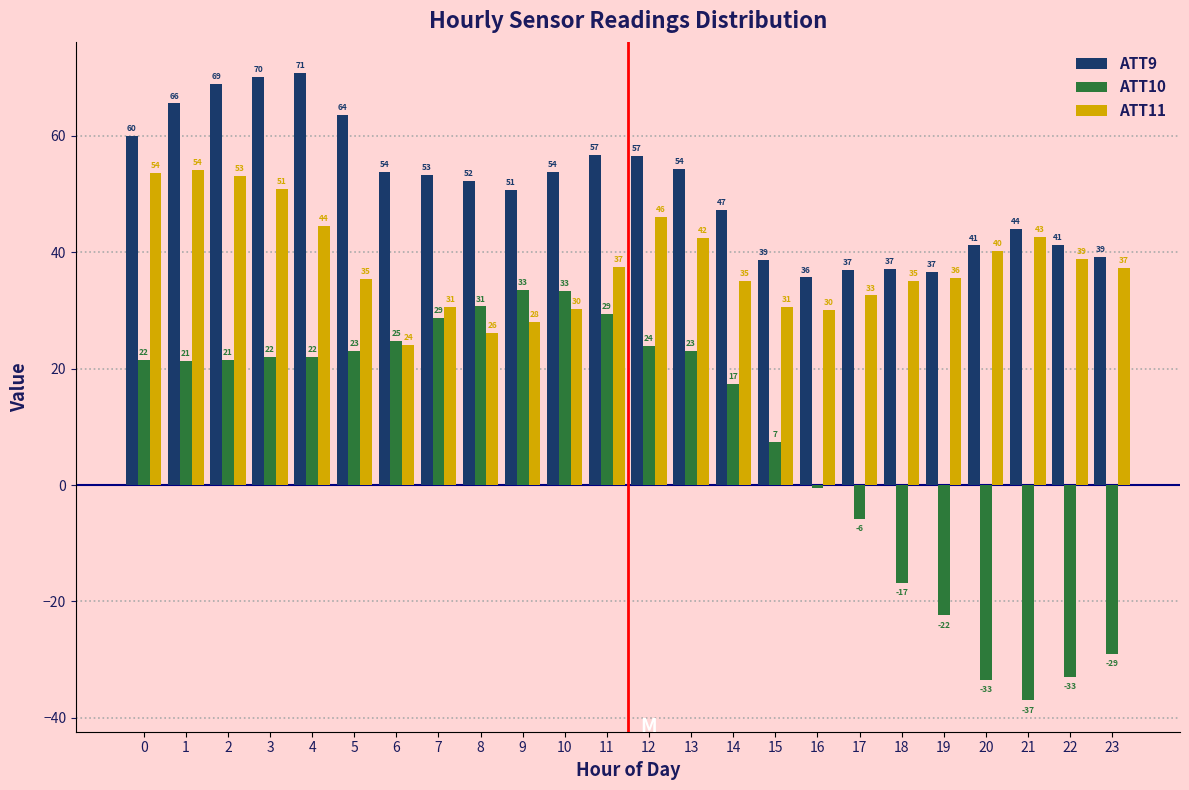

Is the value of ATT10 at 7 greater than the value of ATT11 at 15?

No